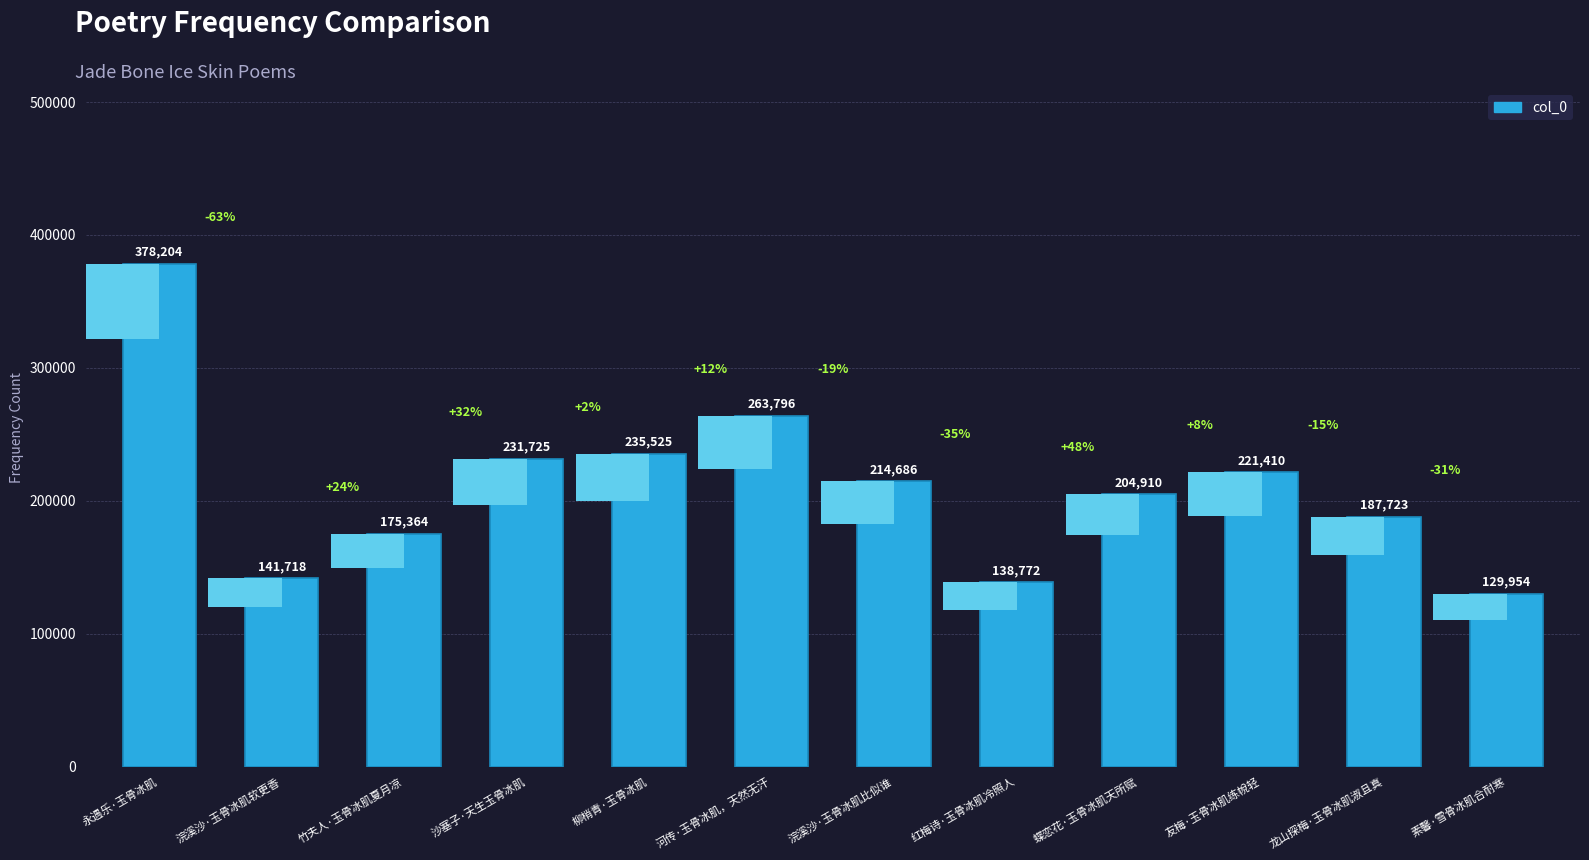

How many bars are there in total?

12